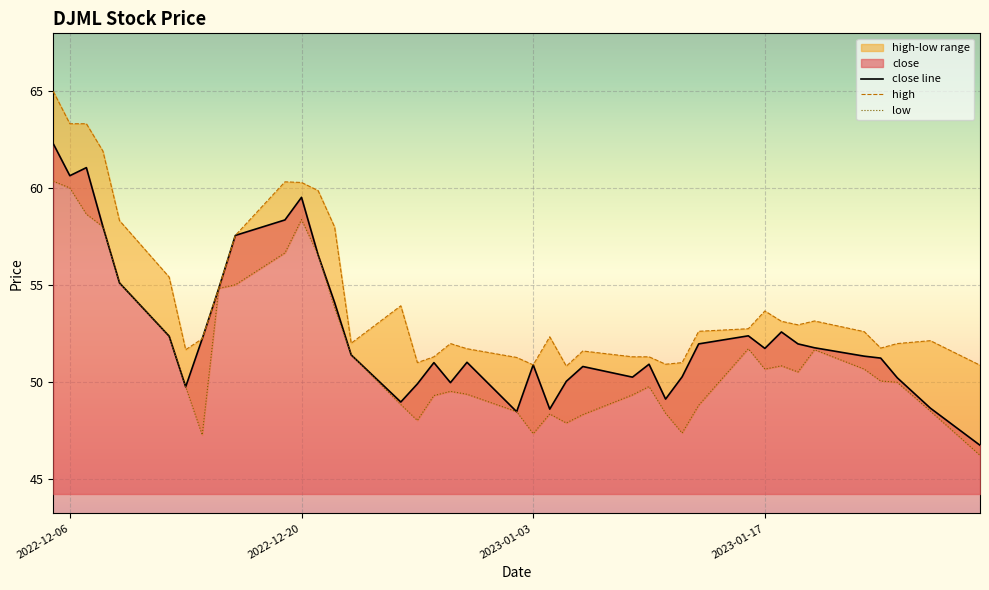

How many lines are shown in the chart?

3